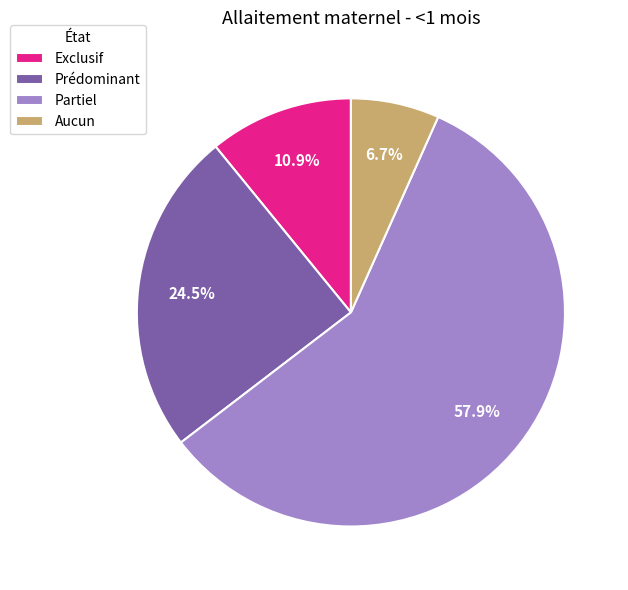

Rank the categories by value from highest to lowest.

Partiel, Prédominant, Exclusif, Aucun